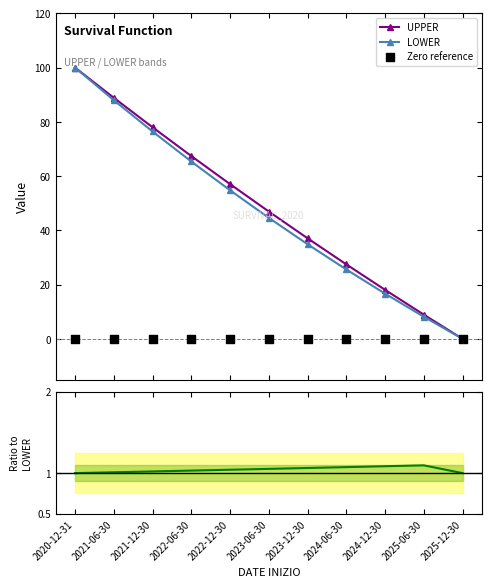

Which series has the largest total across all categories?

UPPER